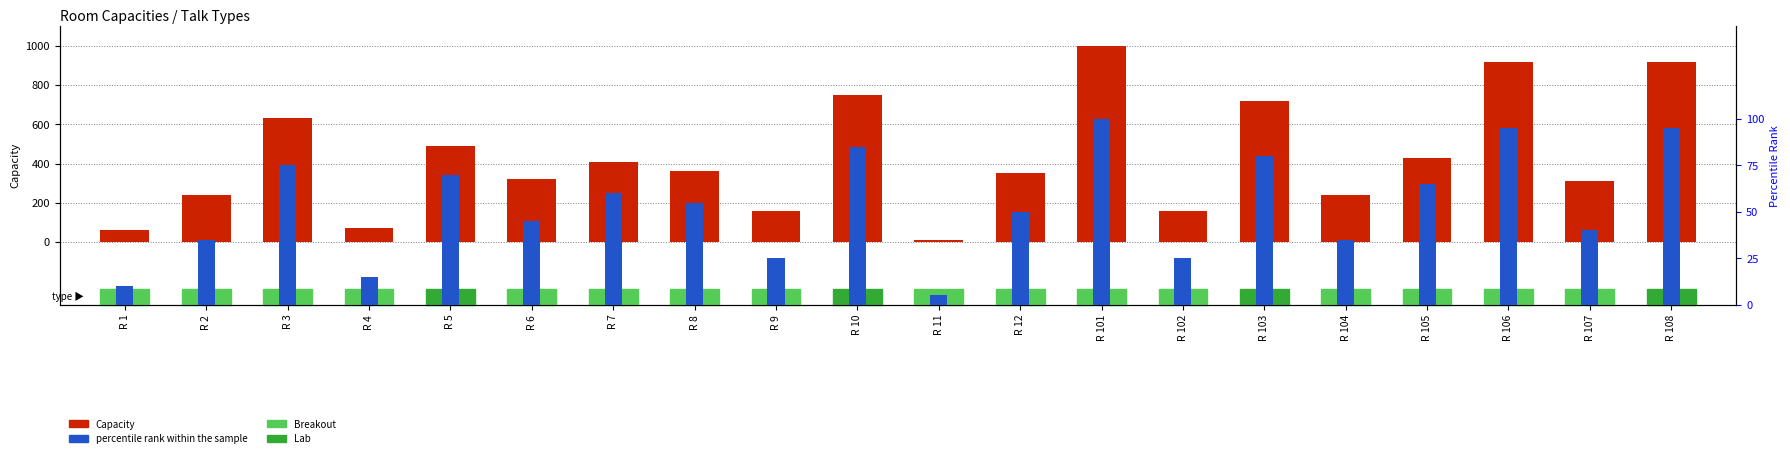

Rank the series by their average value, from lowest to highest.

percentile rank within the sample, Capacity